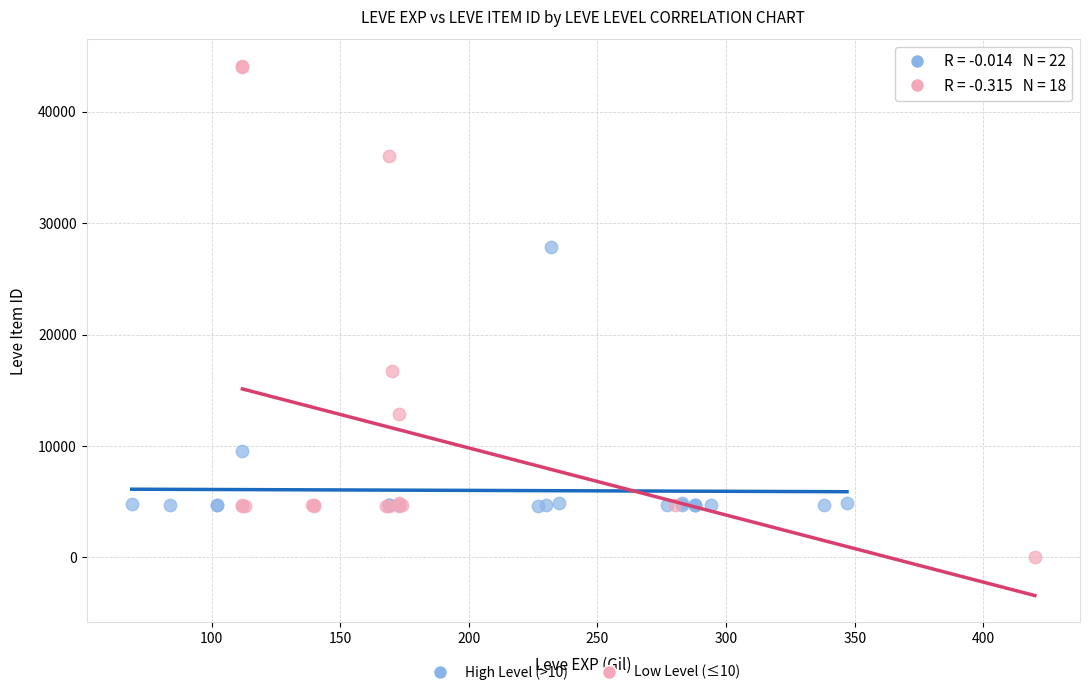

Which series reaches the maximum Y coordinate?

Low Level (≤10)